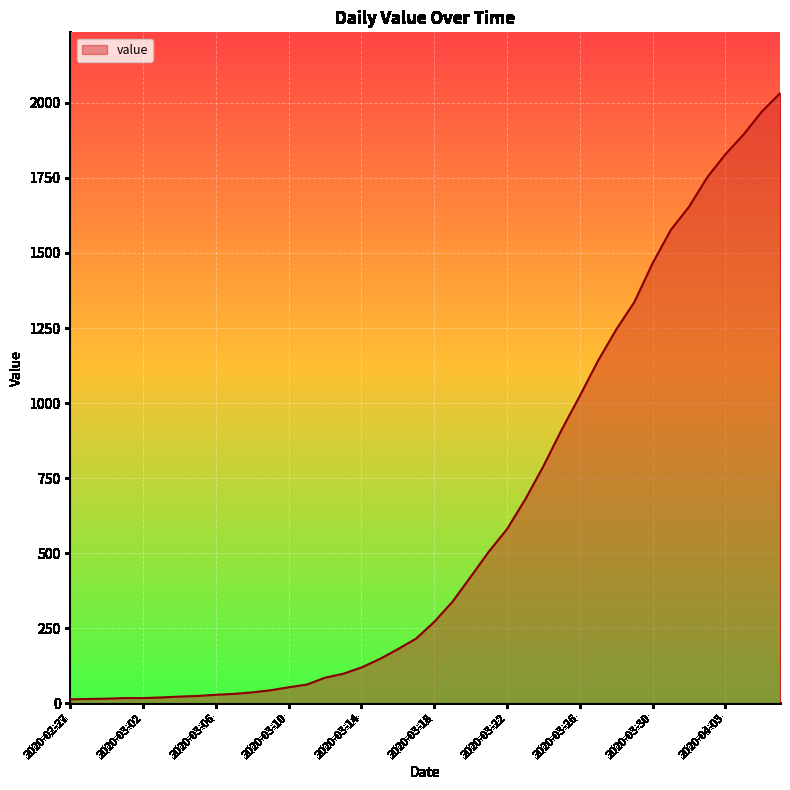

What is the difference between the maximum and minimum values?

2019